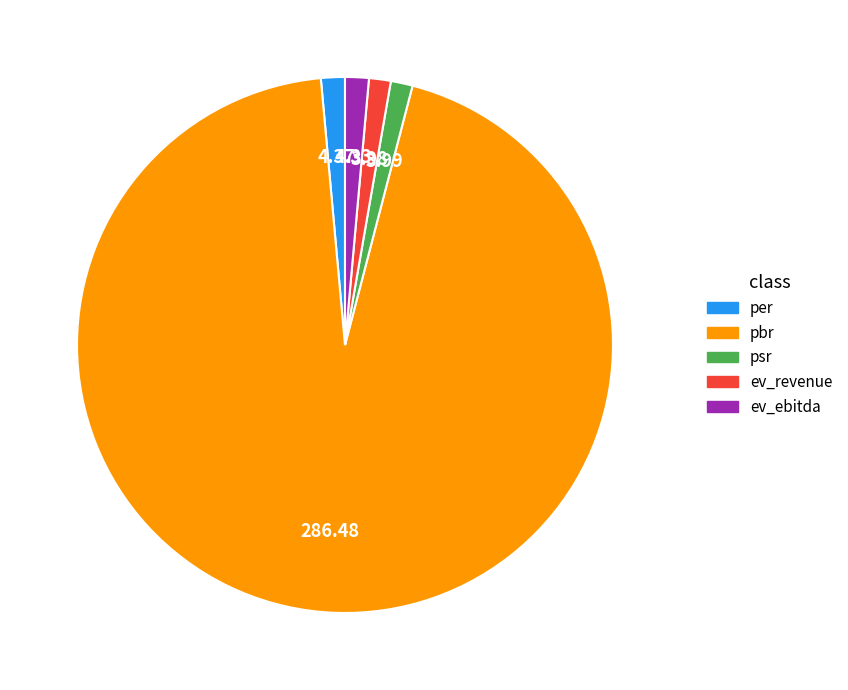

Which has a higher value, ev_ebitda or pbr?

pbr